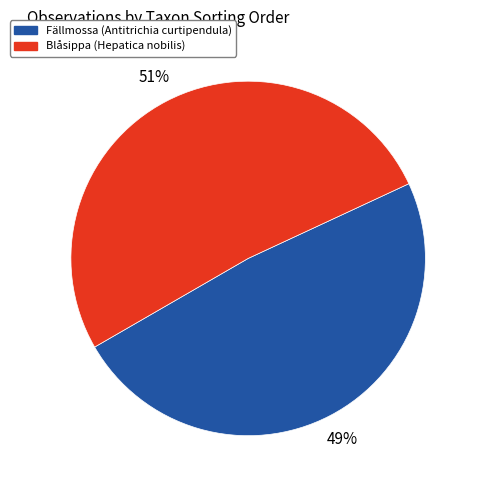

To the nearest percent, what is the average slice percentage?

50%